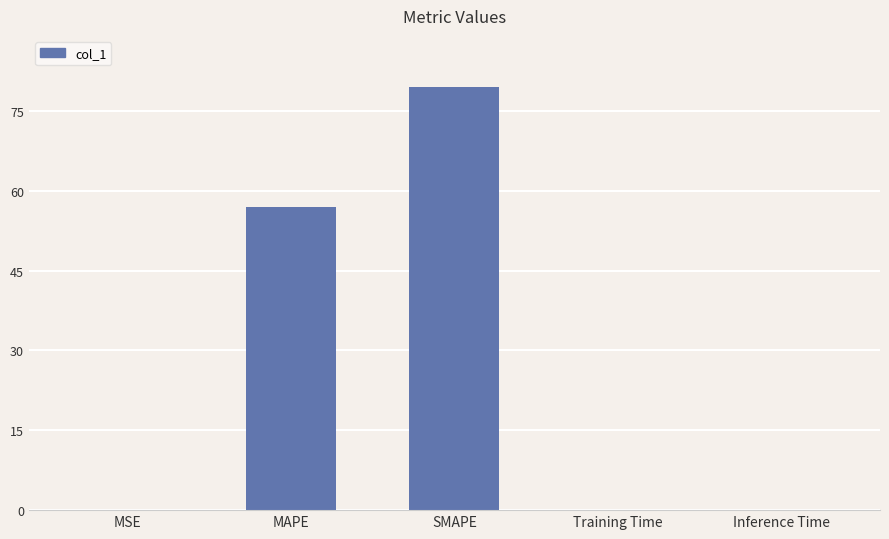

The chart shows a value of 0.0 at Training Time. True or false?

True